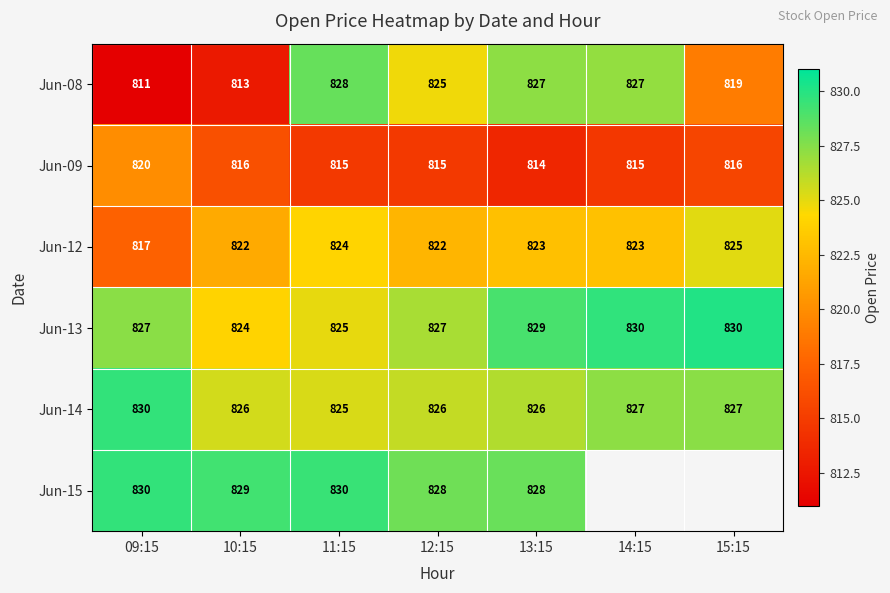

At 10:15, list the series in order from smallest to largest.

Jun-08, Jun-09, Jun-12, Jun-13, Jun-14, Jun-15